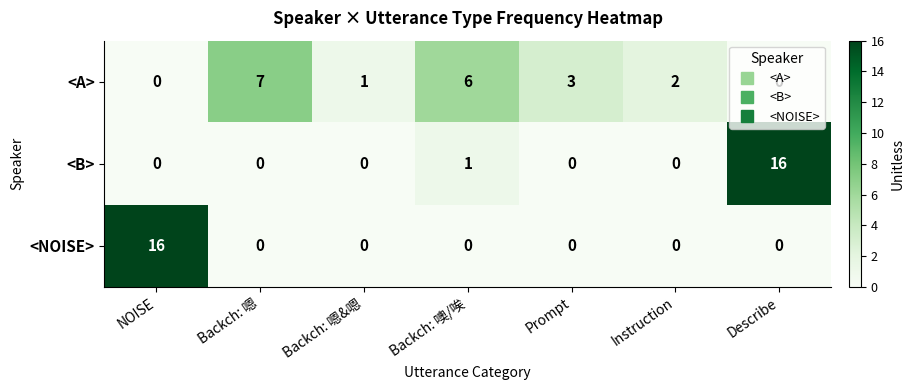

How many positive values does the <NOISE> series have?

1